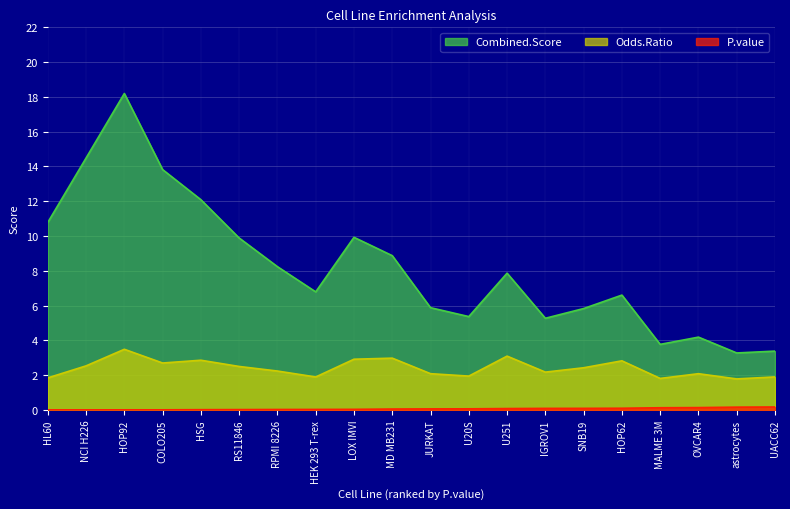

Reading left to right, transcribe all the data shown in this chart.

P.value: HL60=0.0	NCI H226=0.0	HOP92=0.0	COLO205=0.0	HSG=0.0	RS11846=0.0	RPMI 8226=0.0	HEK 293 T-rex=0.0	LOX IMVI=0.0	MD MB231=0.1	JURKAT=0.1	U20S=0.1	U251=0.1	IGROV1=0.1	SNB19=0.1	HOP62=0.1	MALME 3M=0.1	OVCAR4=0.1	astrocytes=0.2	UACC62=0.2
Odds.Ratio: HL60=1.8	NCI H226=2.5	HOP92=3.5	COLO205=2.7	HSG=2.9	RS11846=2.5	RPMI 8226=2.2	HEK 293 T-rex=1.9	LOX IMVI=2.9	MD MB231=3.0	JURKAT=2.1	U20S=1.9	U251=3.1	IGROV1=2.2	SNB19=2.4	HOP62=2.8	MALME 3M=1.8	OVCAR4=2.1	astrocytes=1.8	UACC62=1.9
Combined.Score: HL60=10.8	NCI H226=14.5	HOP92=18.2	COLO205=13.8	HSG=12.1	RS11846=9.9	RPMI 8226=8.2	HEK 293 T-rex=6.8	LOX IMVI=9.9	MD MB231=8.9	JURKAT=5.9	U20S=5.4	U251=7.9	IGROV1=5.3	SNB19=5.8	HOP62=6.6	MALME 3M=3.8	OVCAR4=4.2	astrocytes=3.3	UACC62=3.4